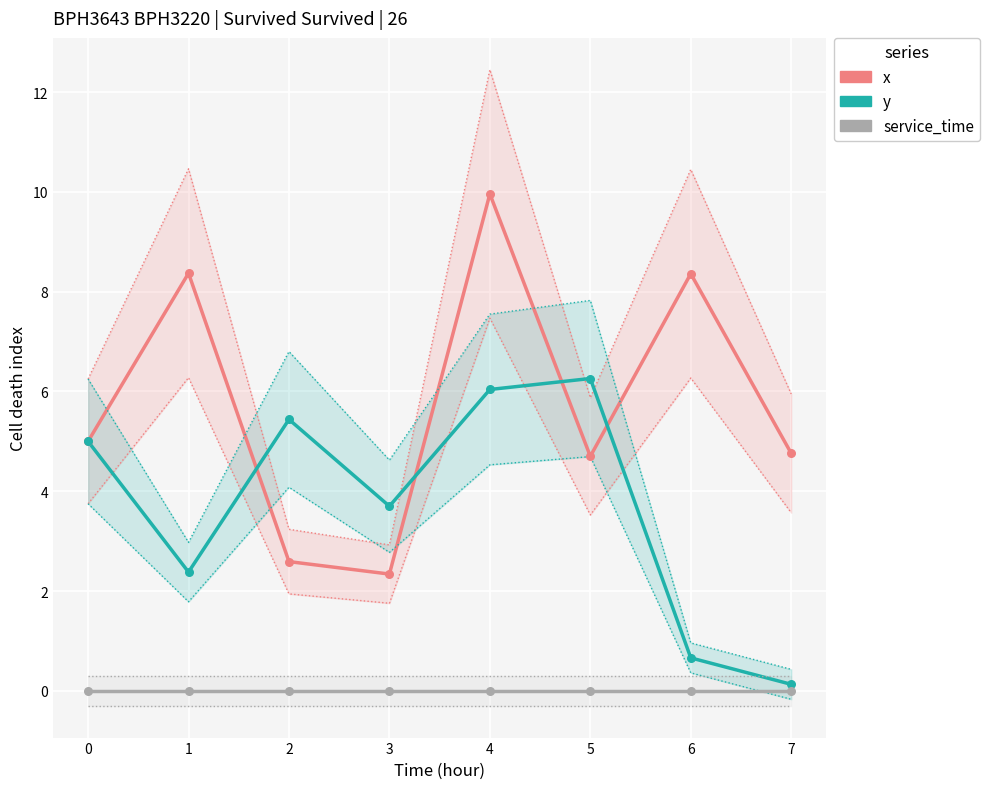

Which series contains the highest Y value?

x